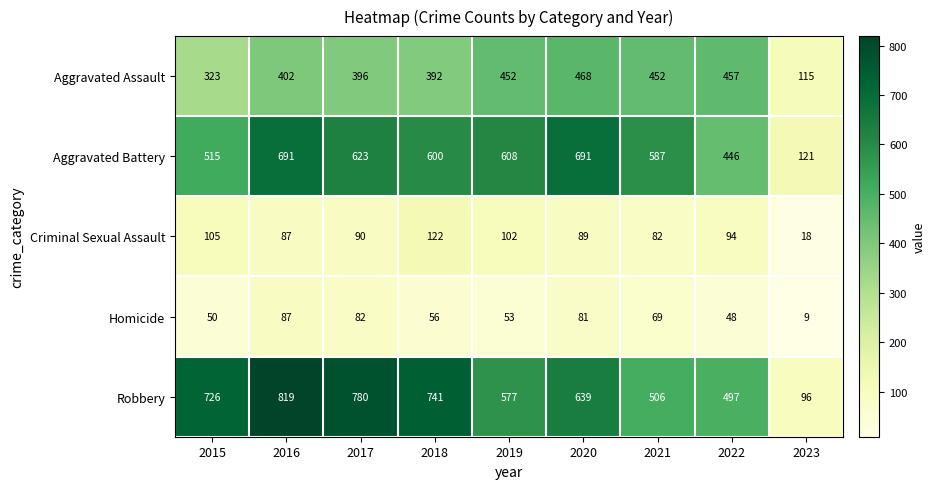

What is the difference between the highest and lowest values at 2021?

518